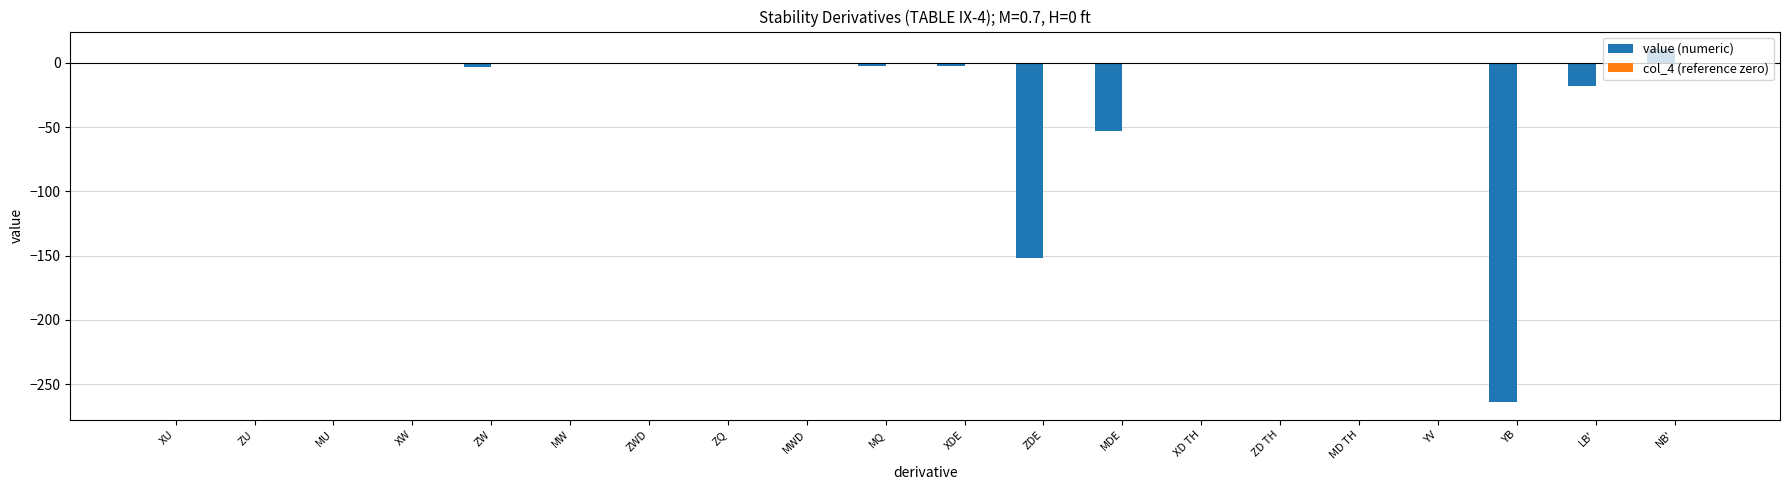

What is the sum of all values?

-485.7